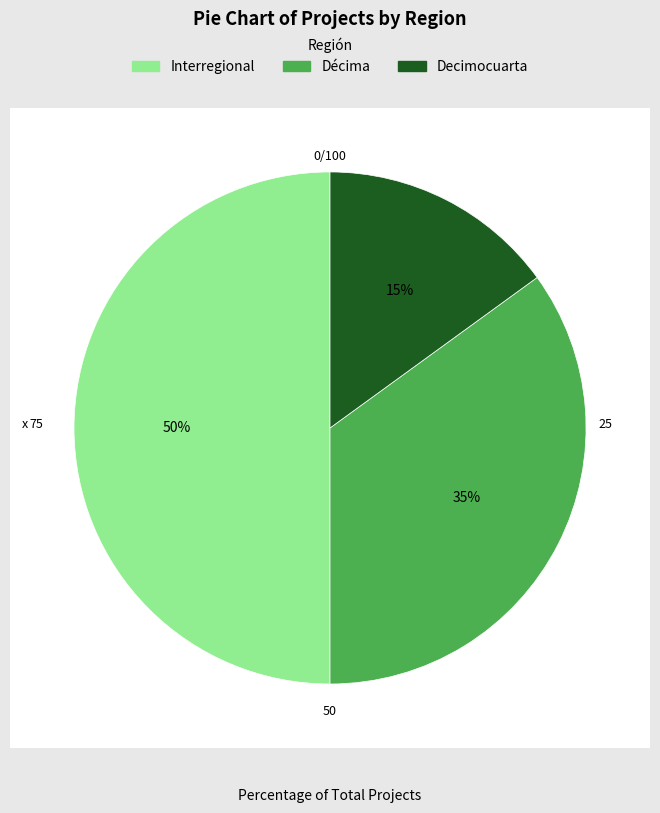

What is the ratio of the value at Interregional to the value at Decimocuarta?

3.3